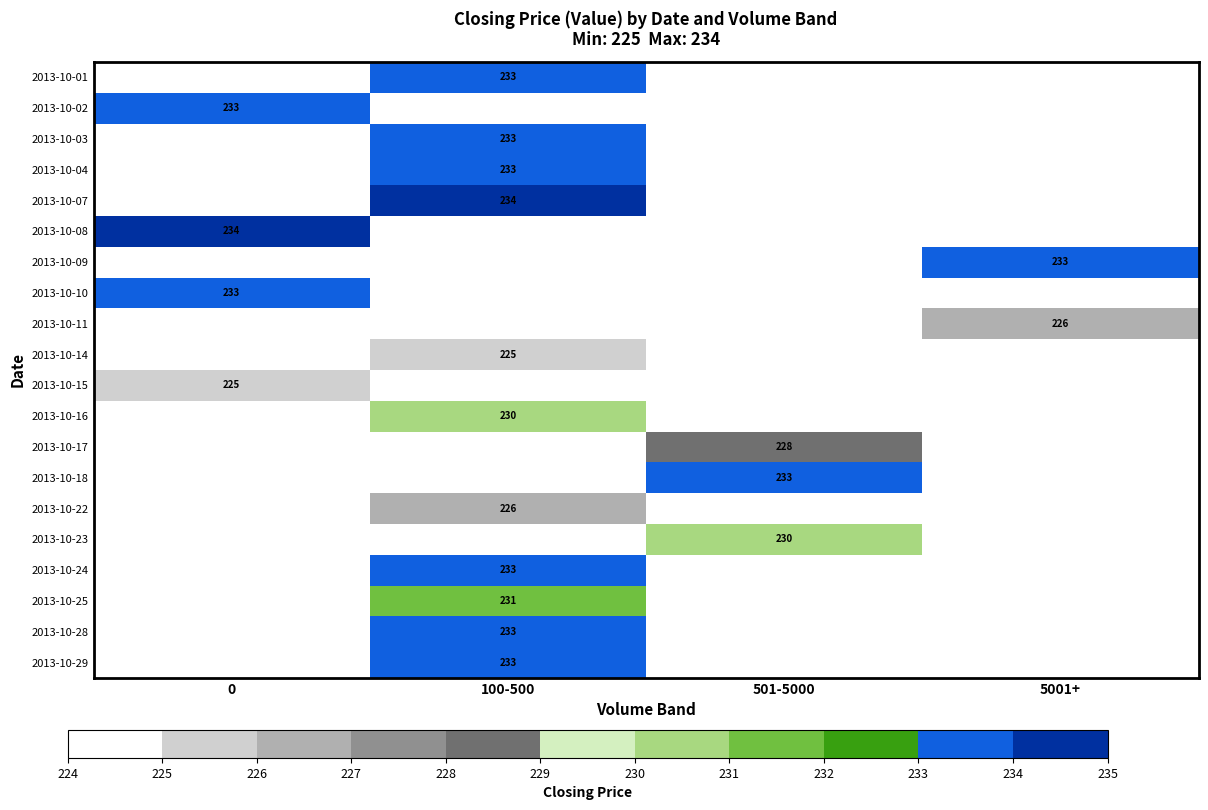

The value of 2013-10-01 at 100-500 is 233. True or false?

True